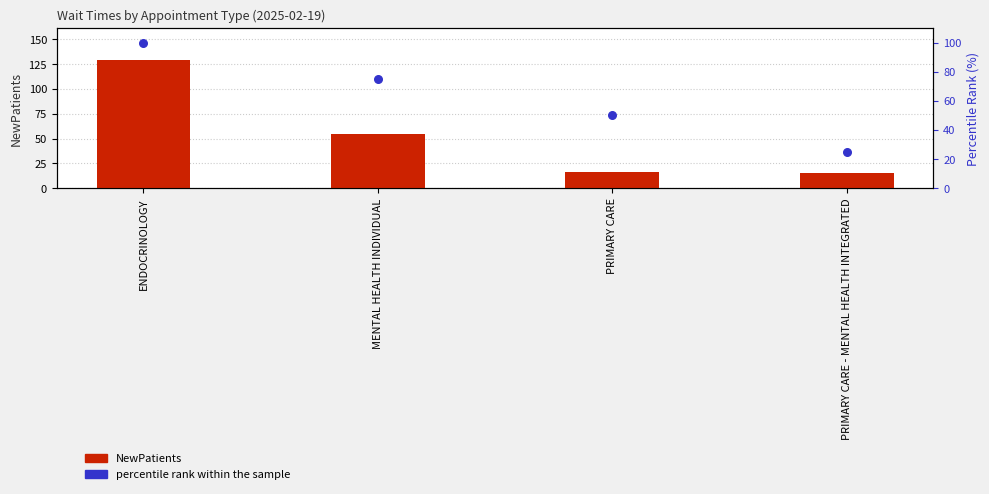

At how many categories does at least one series exceed 79?

1